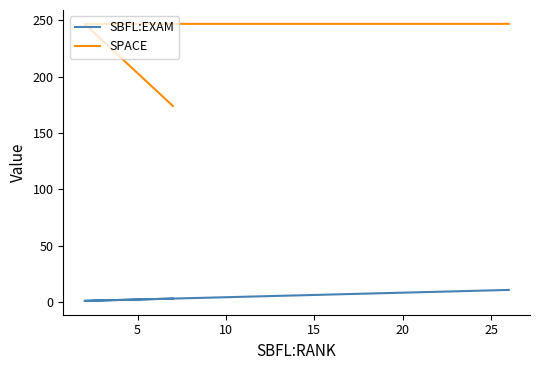

How many SPACE values are between 174 and 247?

3